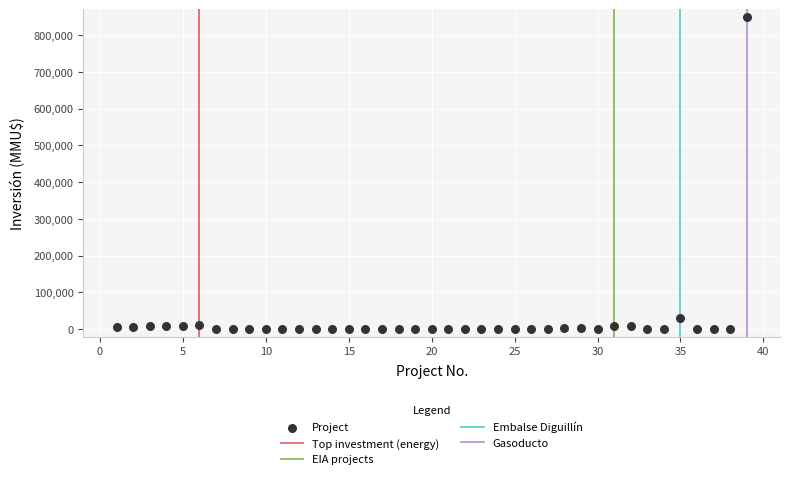

What Y value in the scatter plot is closest to 425000?

30350